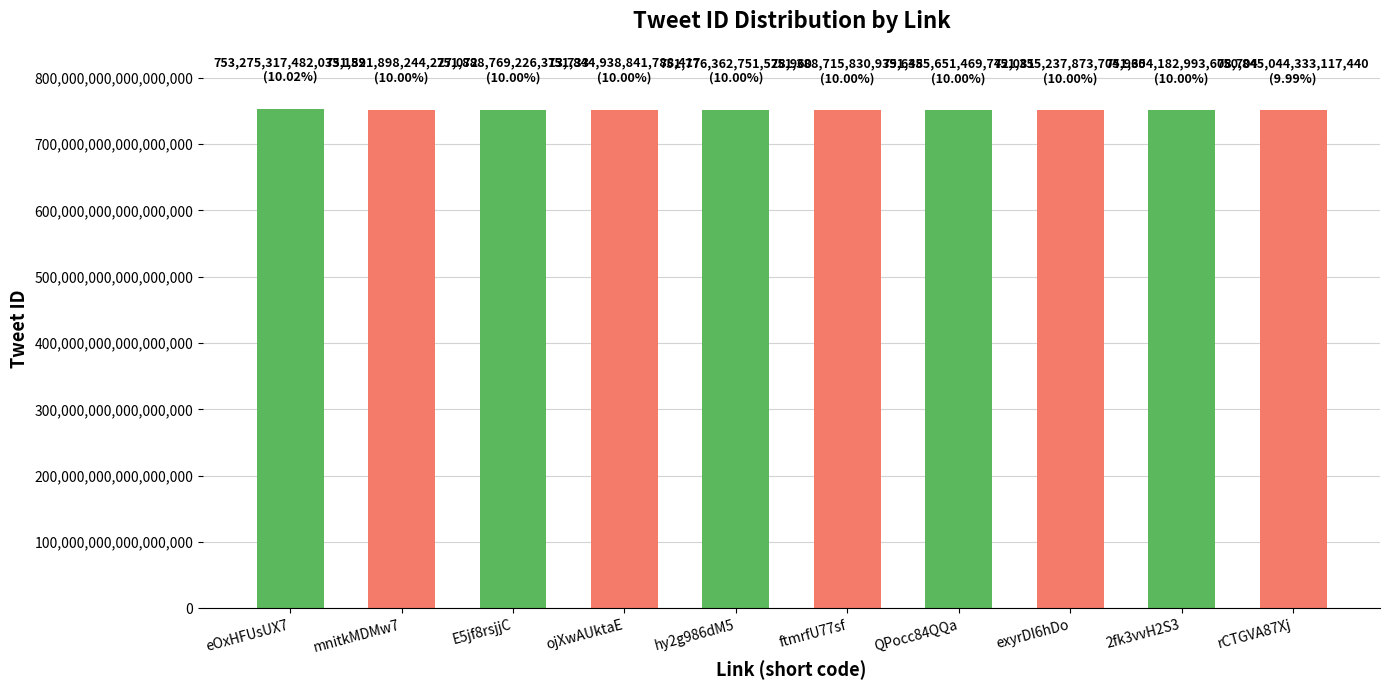

How many bars are there in total?

10